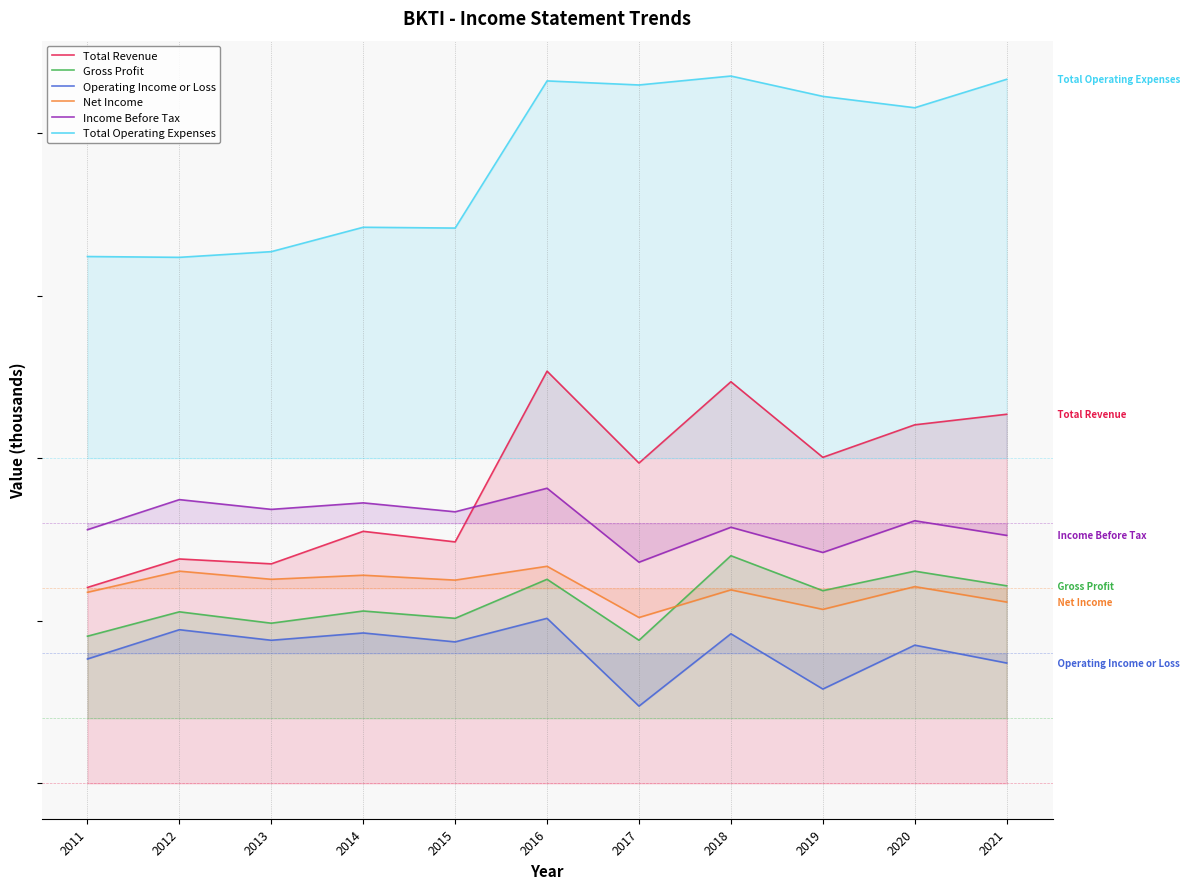

Which series has the widest spread of values?

Total Revenue